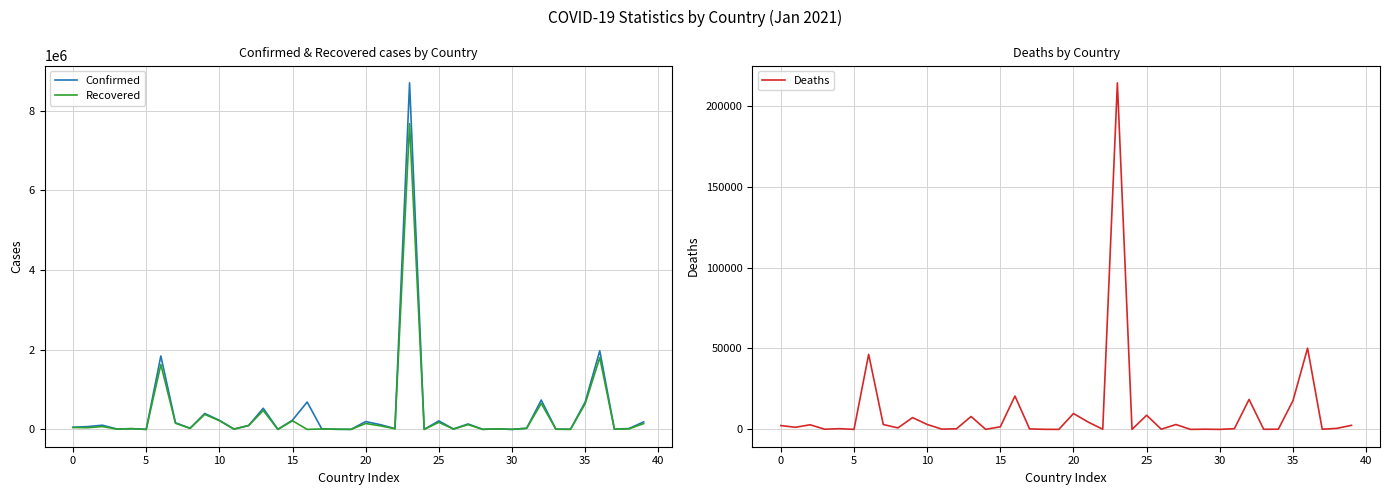

What is the spread (max minus min) of values at 40?

392510